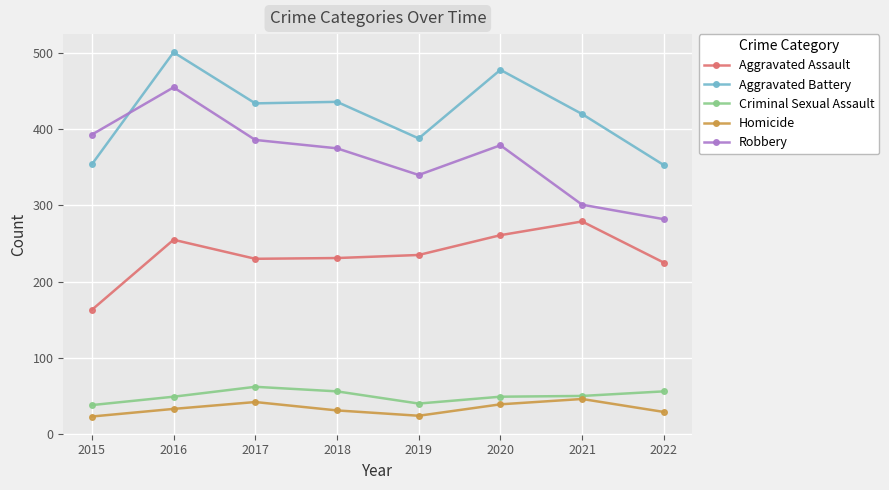

What is the spread (max minus min) of values at 2017?

392